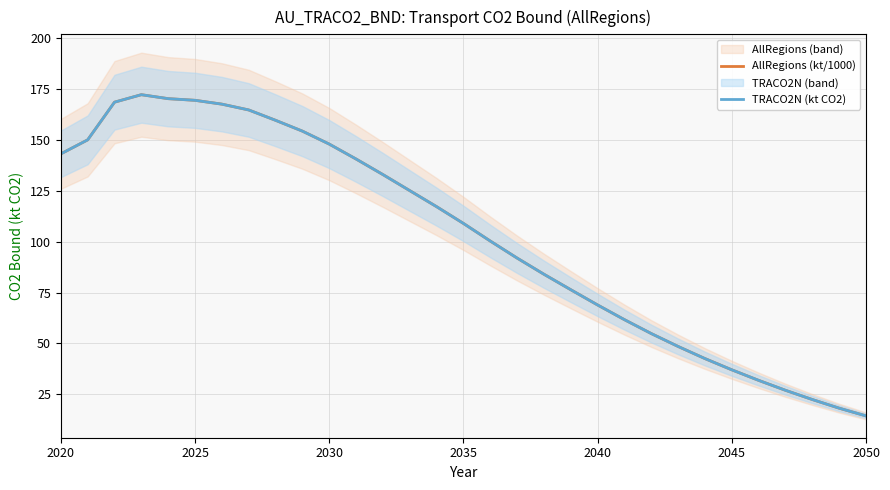

What is the greatest value displayed?

172.3